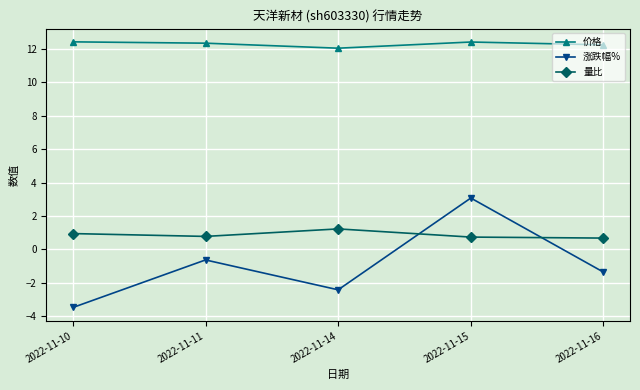

What is the difference between the second highest and second lowest values in the 涨跌幅% series?

1.8